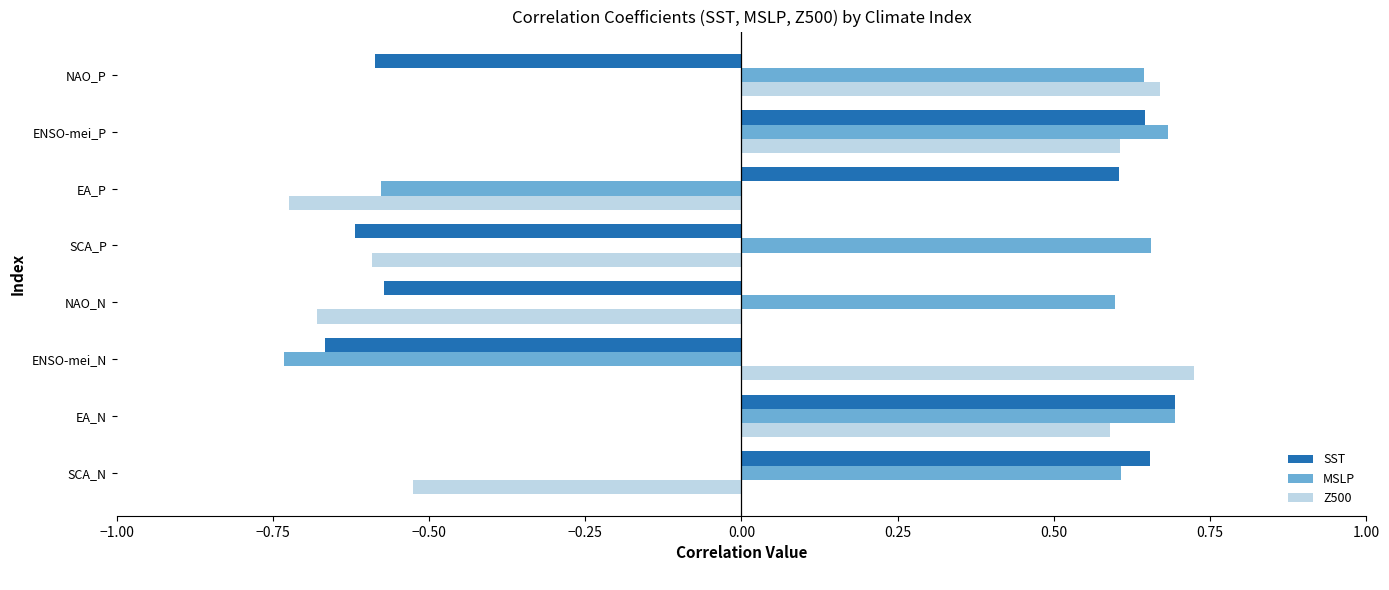

How many MSLP values are between 0 and 1?

6